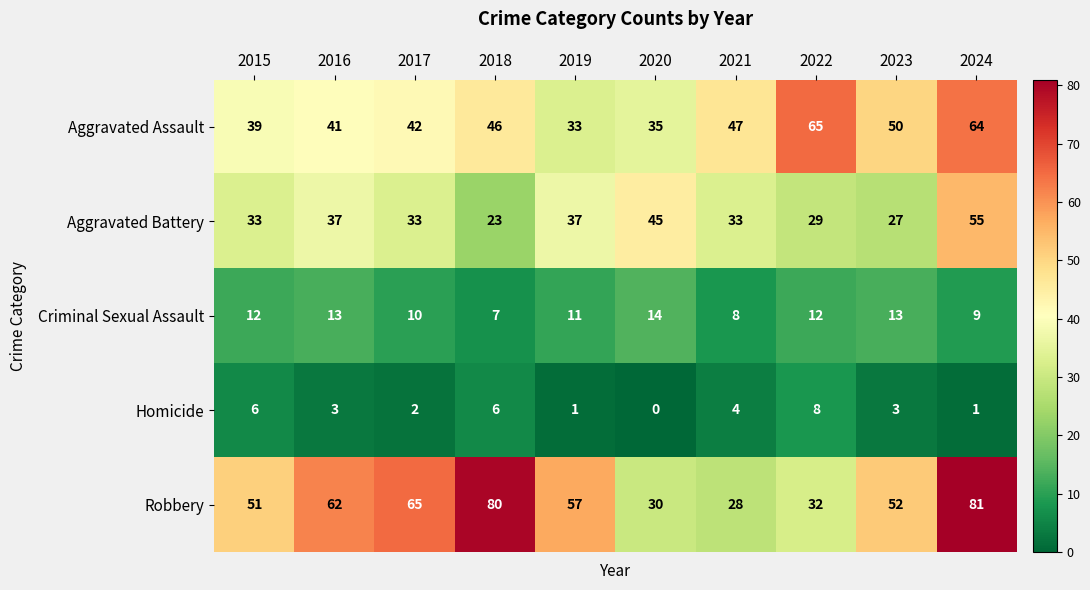

What is the total value across all series at 2015?

141